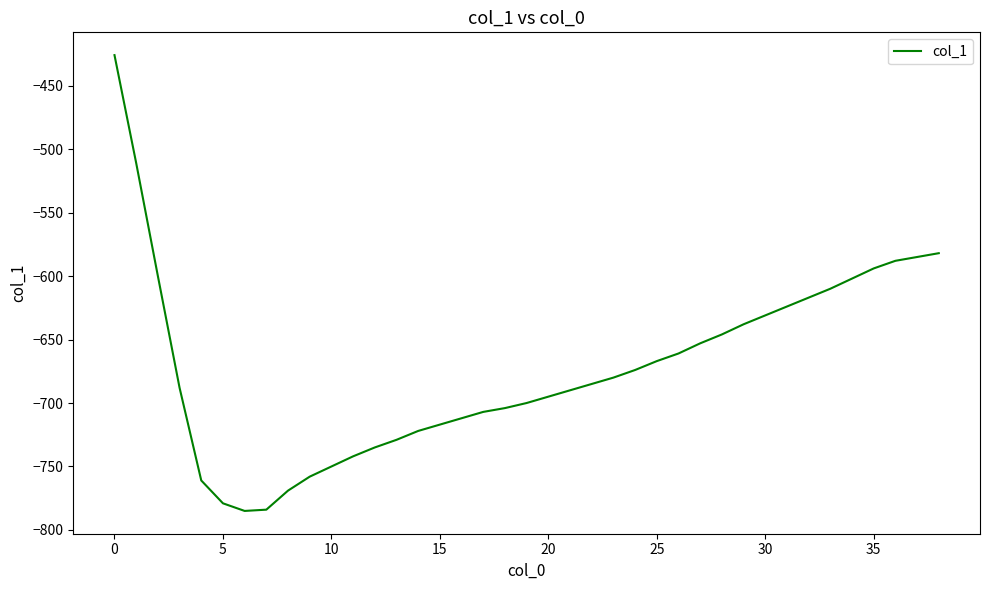

What is the minimum value shown in the chart?

-785